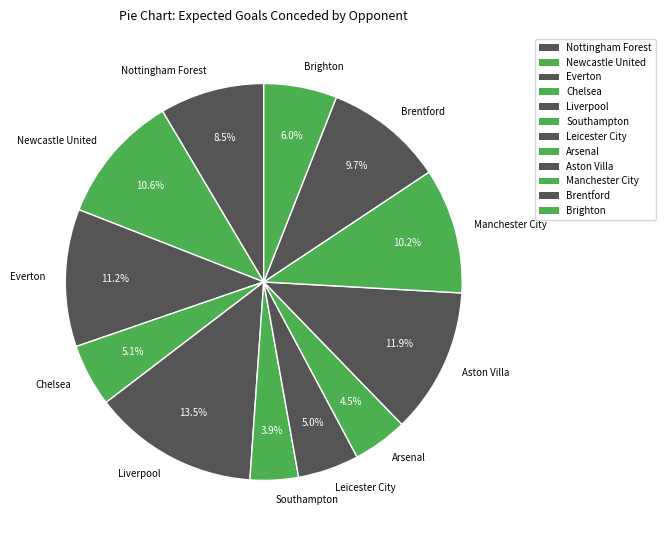

Which category has the biggest portion of the pie?

Liverpool